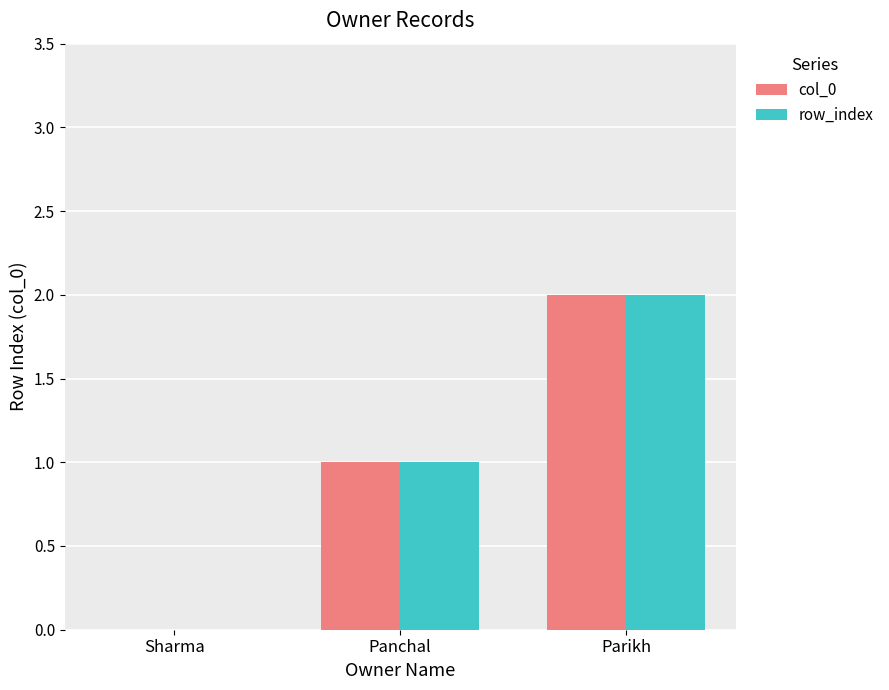

Reading left to right, what are all the values shown in this chart?

col_0: 0	1	2
row_index: 0	1	2